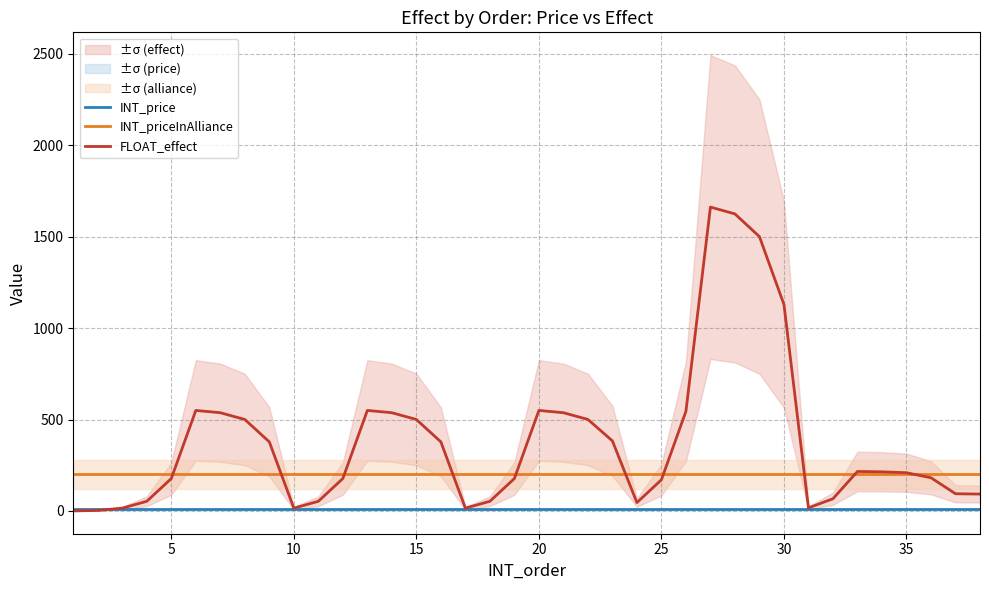

Is it true that FLOAT_effect equals 1129.6 at 30?

True